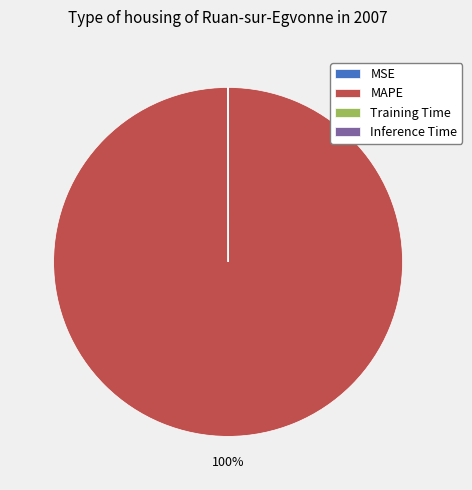

Which category has the biggest portion of the pie?

MAPE